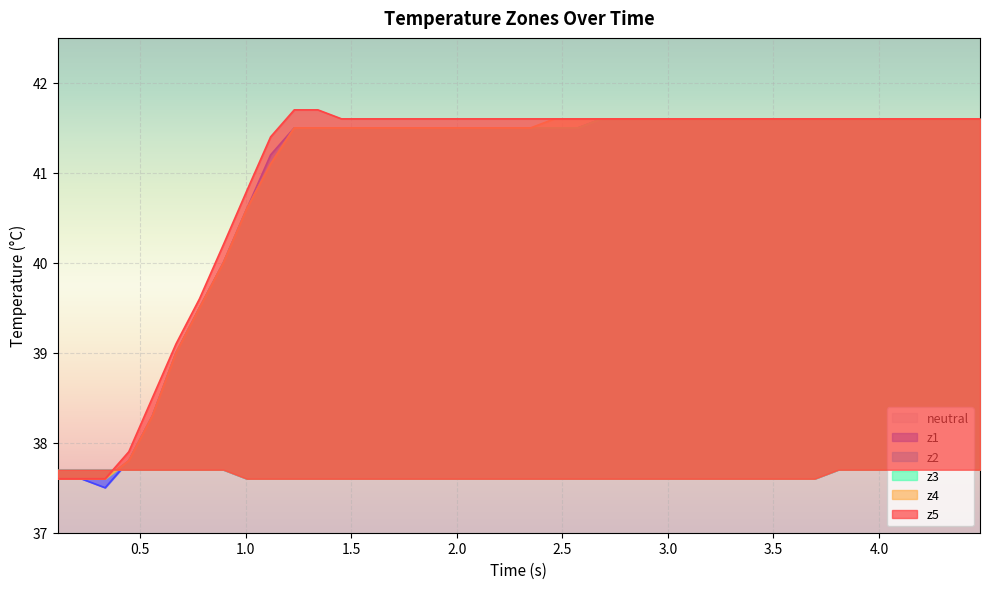

What is the maximum value for neutral?

37.7